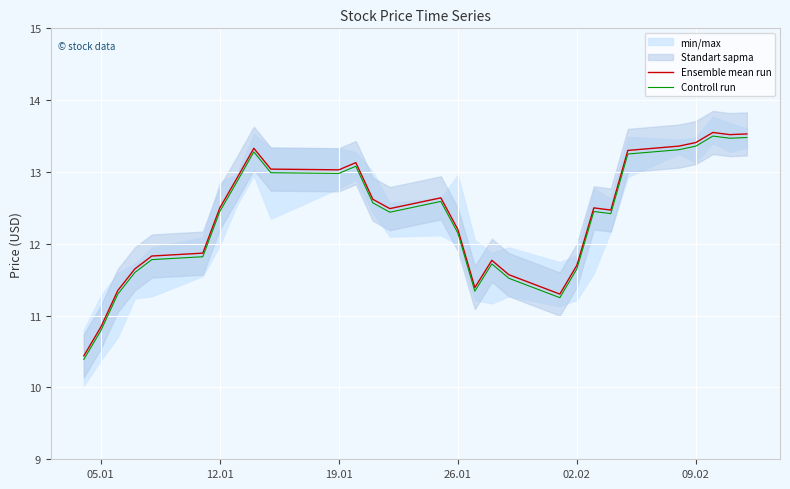

What is the highest value of the Controll run series?

13.5